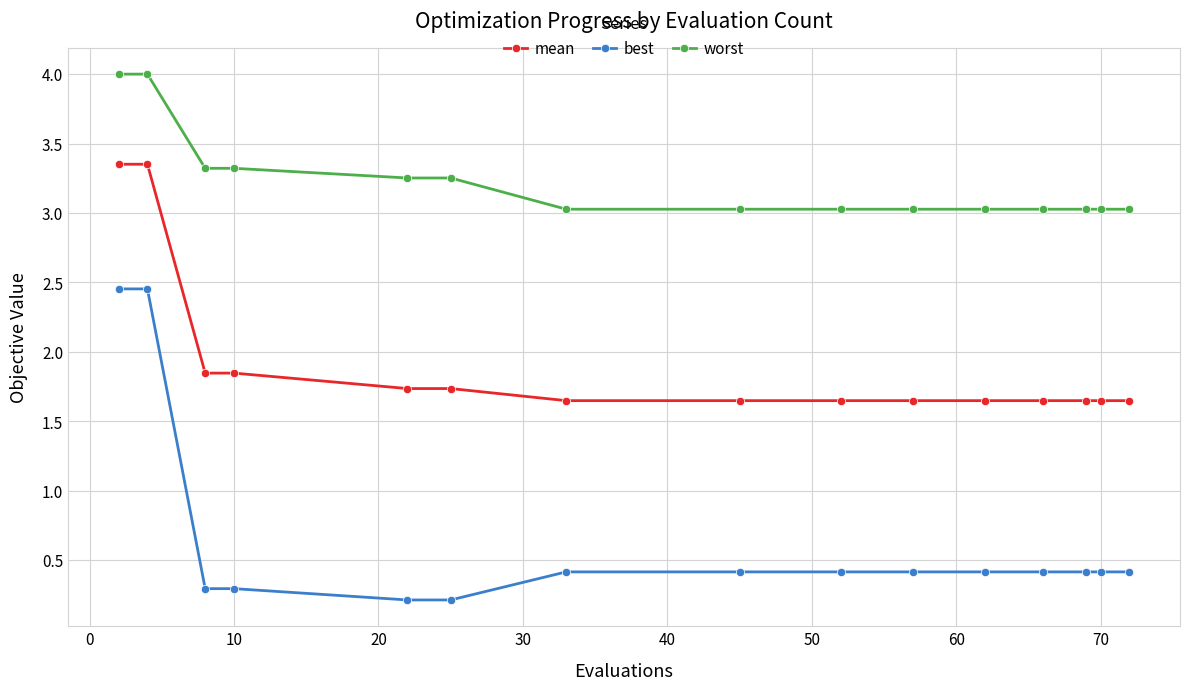

True or false: best and worst cross at least once.

False